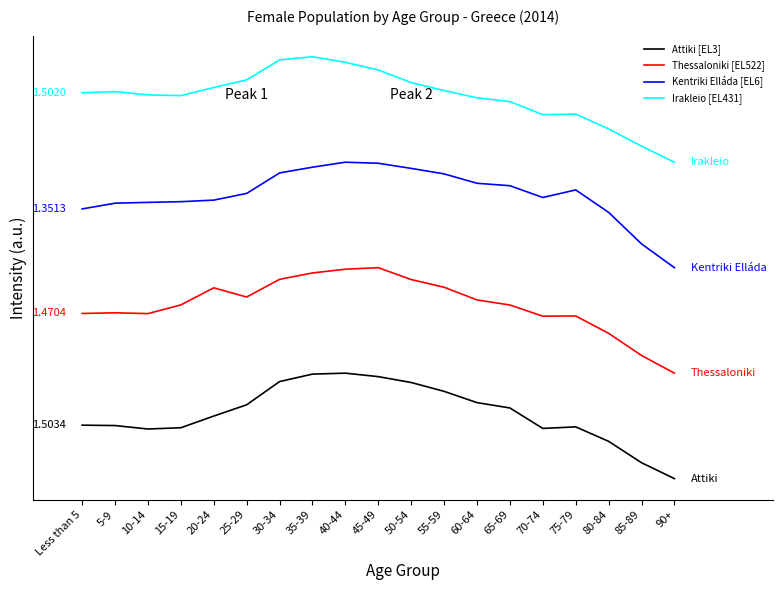

Is this an area chart (filled region under the line)?

No